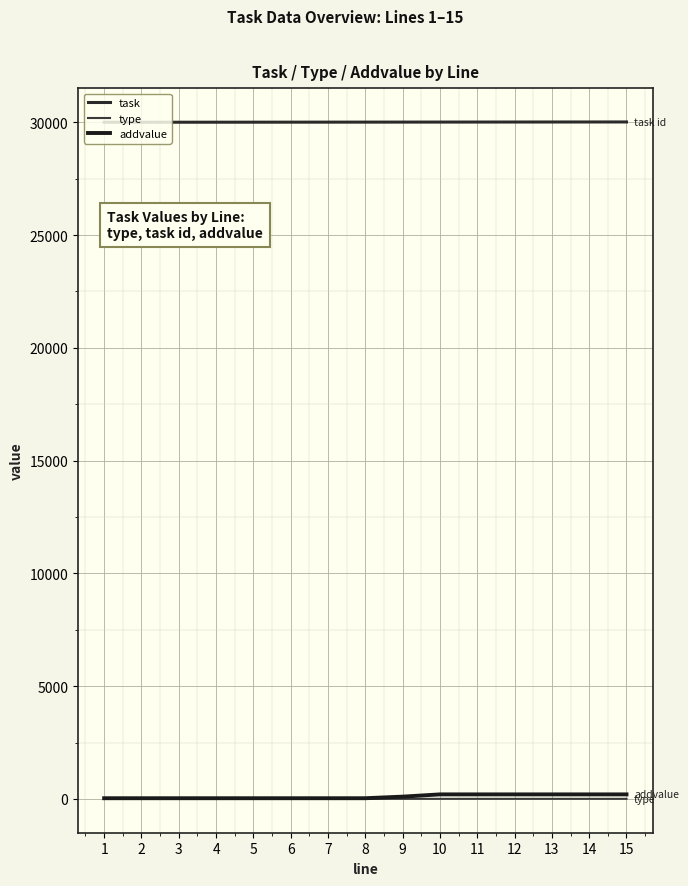

Which has a higher value, 10 or 14?

14